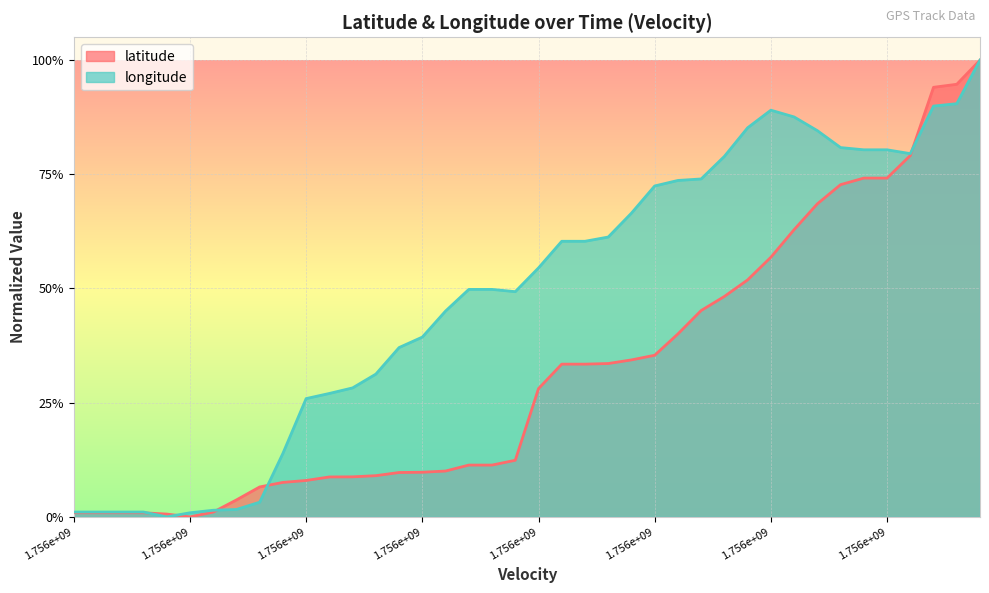

Between 21 and 24, which series saw the biggest shift?

longitude